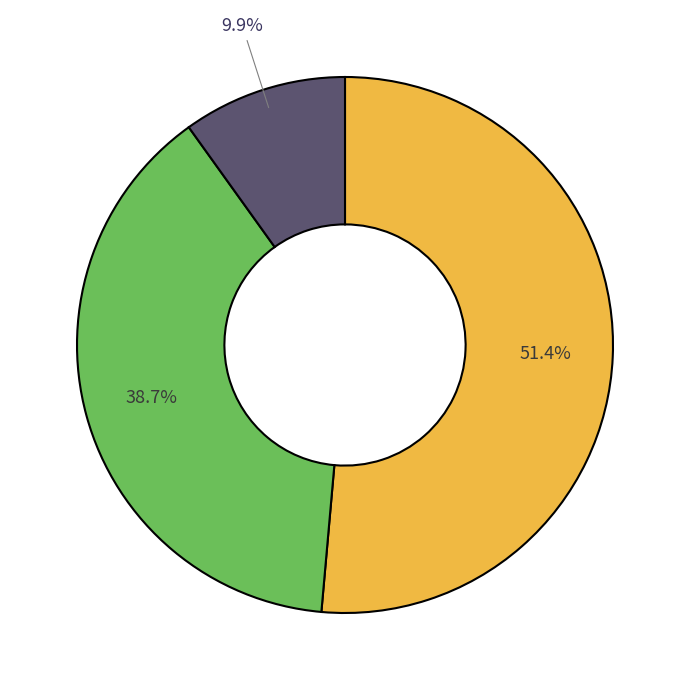

Is there a majority slice in this chart?

Yes